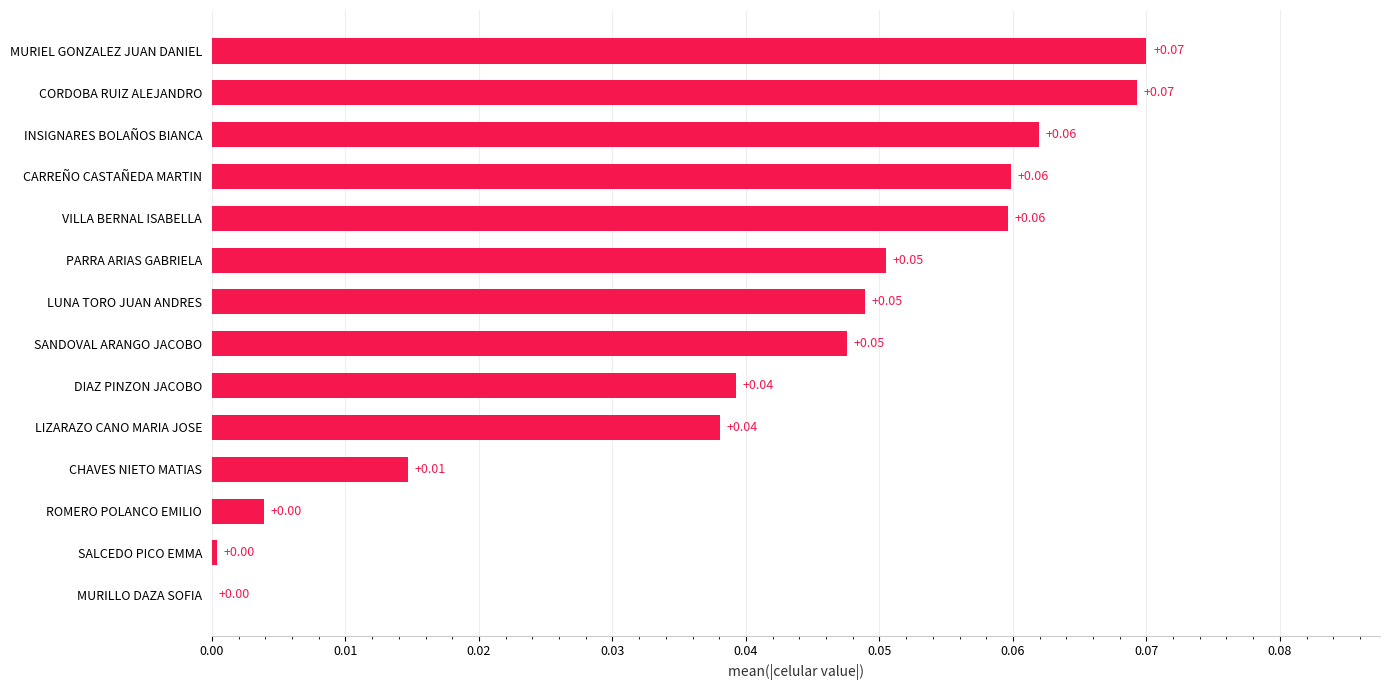

Between LUNA TORO JUAN ANDRES and VILLA BERNAL ISABELLA, which is larger?

VILLA BERNAL ISABELLA